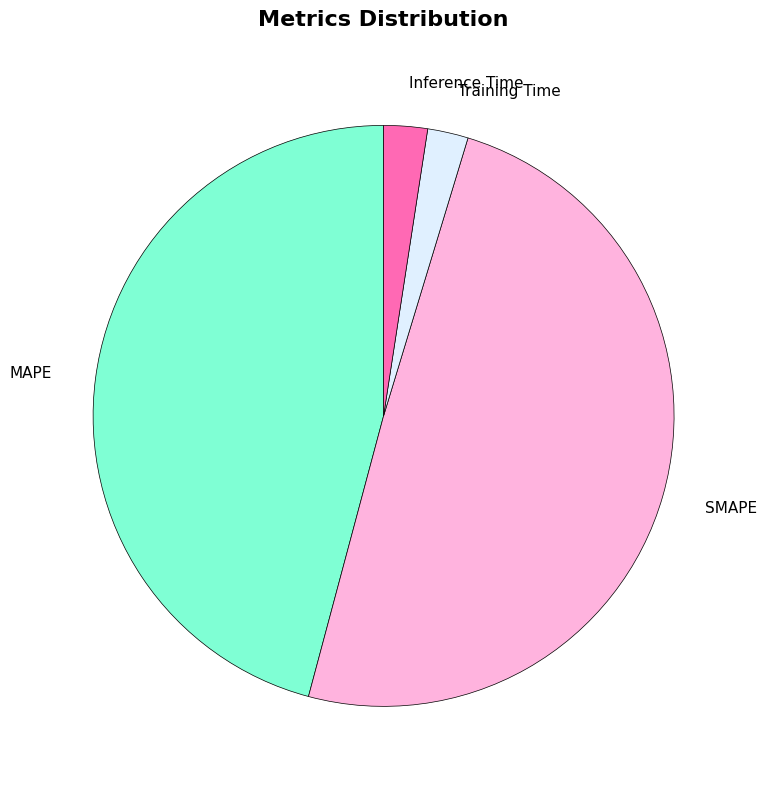

The Inference Time slice represents 12% of the pie. True or false?

False